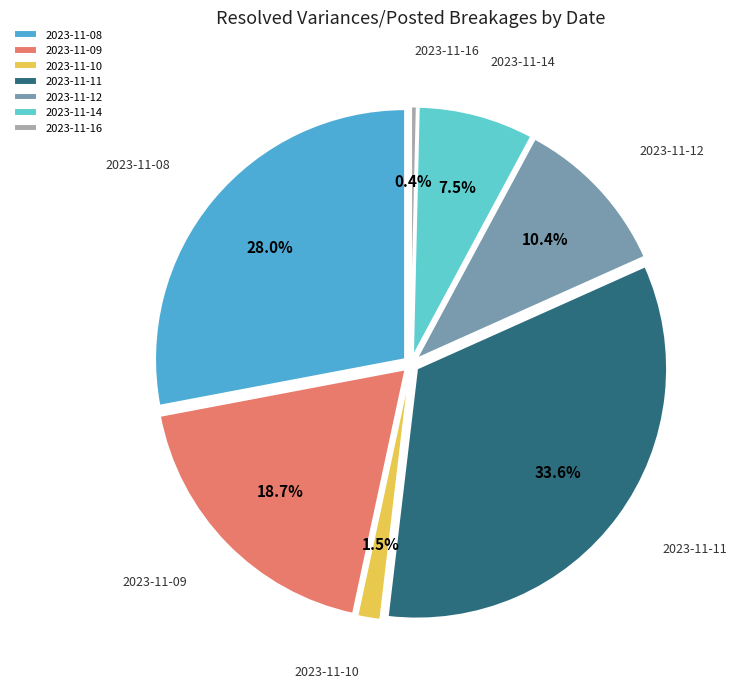

Is it true that 2023-11-08 is 28% of the pie?

True